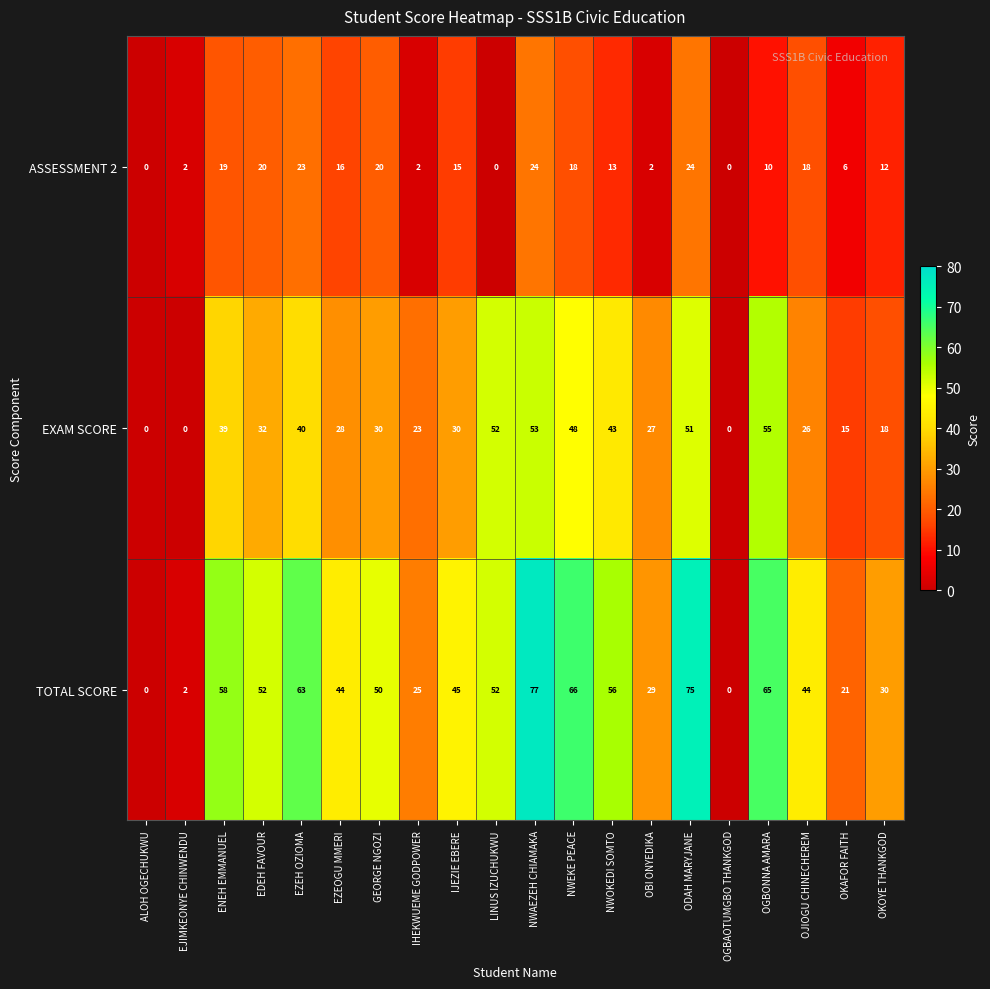

Which series has the widest spread of values?

TOTAL SCORE